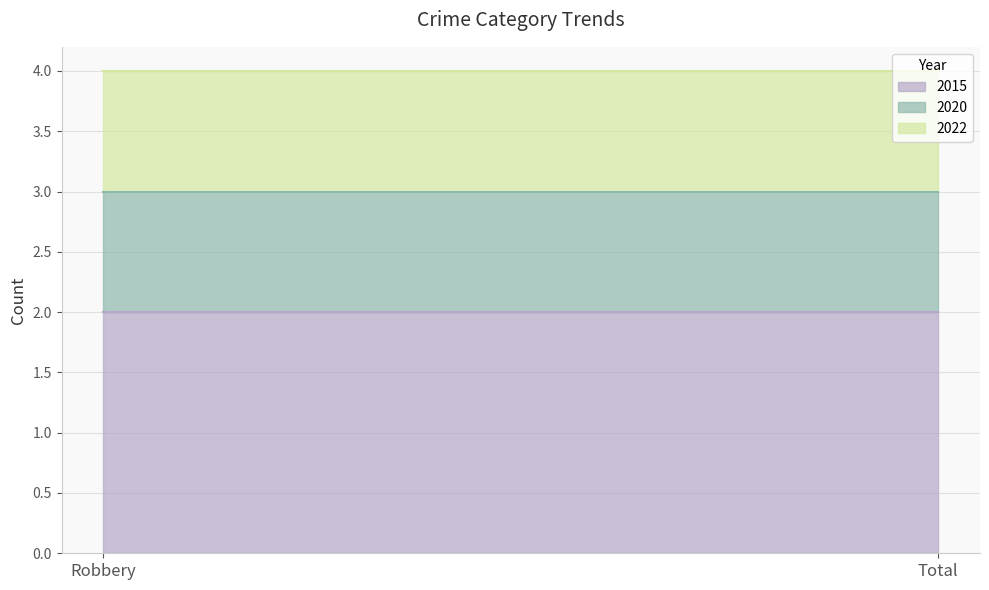

Reading right to left, list all the values displayed in this chart.

2015: 2	2
2020: 1	1
2022: 1	1